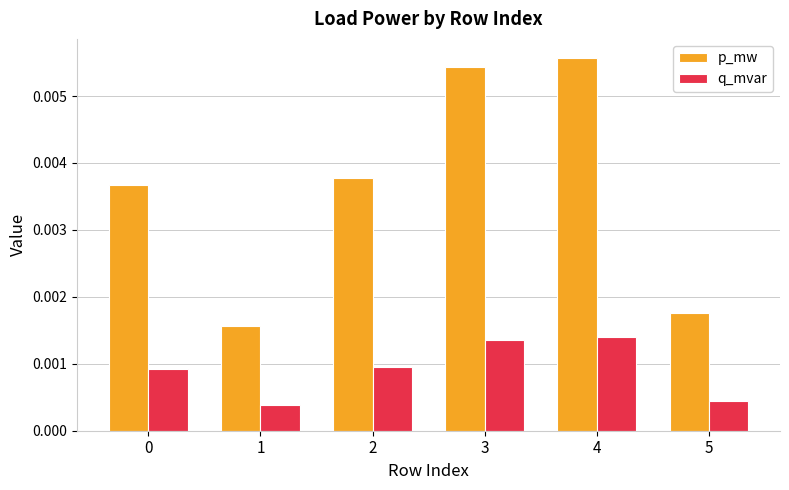

At which category is the sum across all series the highest?

4